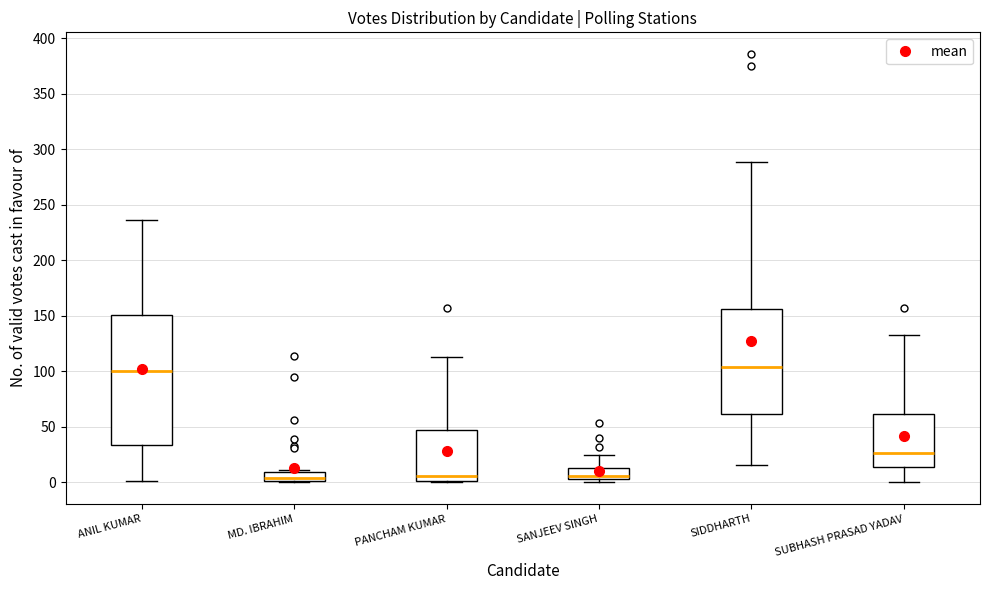

Reading left to right, transcribe this box plot: for each box, give where its median line is, the range the box spans, and where its two whiskers end, as read against the y-axis. The values are not printed on the chart, so give them approximately, as read against the axis.

ANIL KUMAR: median 100, box 35 to 150, whiskers 0 to 235
MD. IBRAHIM: median 5, box 0 to 10, whiskers 0 to 10 (just above the box's upper edge)
PANCHAM KUMAR: median 5, box 0 to 45, whiskers 0 to 115
SANJEEV SINGH: median 5 (just above the box's lower edge), box 5 to 15, whiskers 0 to 25
SIDDHARTH: median 105, box 60 to 155, whiskers 15 to 290
SUBHASH PRASAD YADAV: median 25, box 15 to 60, whiskers 0 to 135